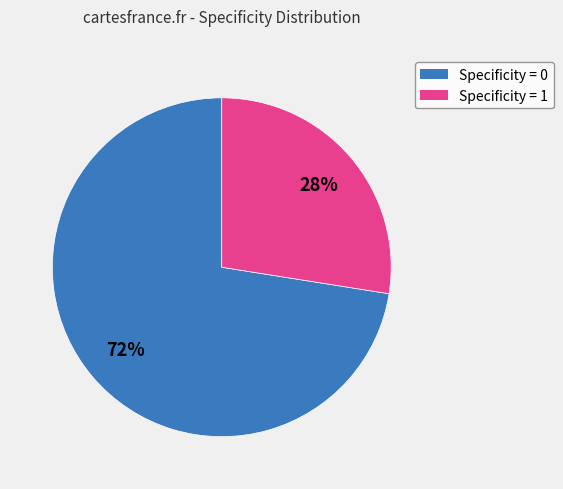

Do Specificity = 0 and Specificity = 1 together represent more than half of the pie?

Yes